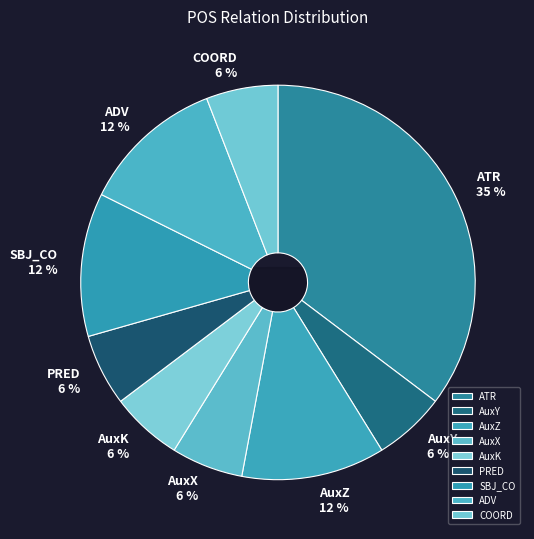

Is it true that AuxK is 14% of the pie?

False